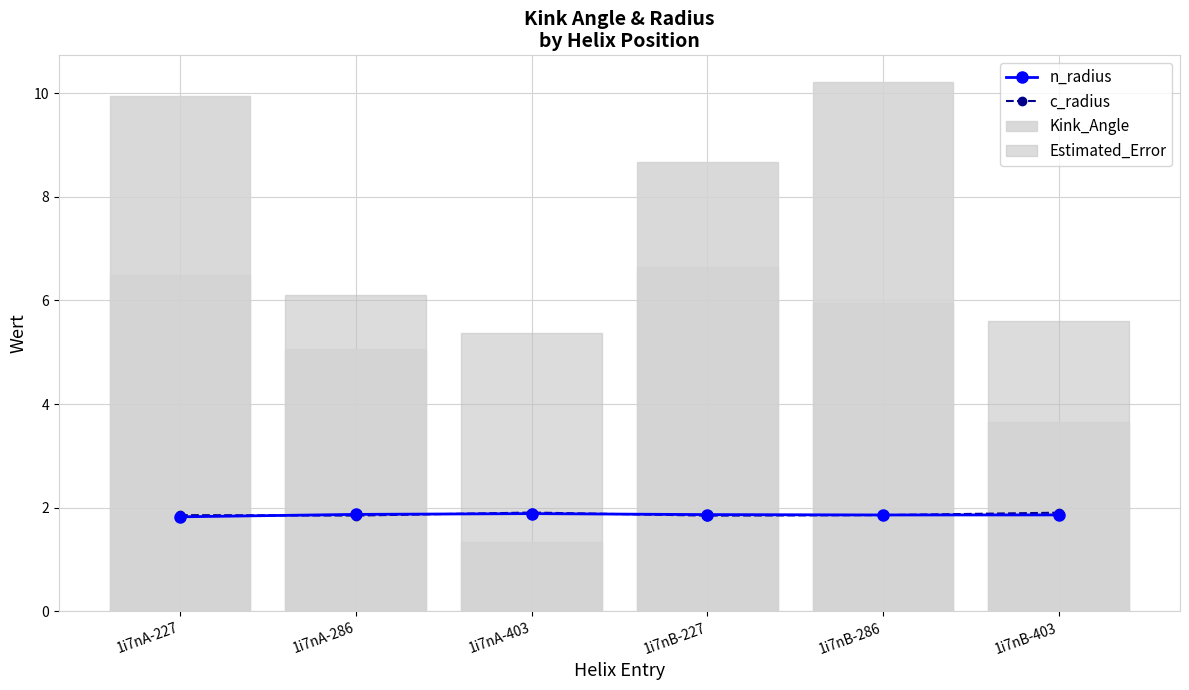

List the series in order of their peak value, lowest first.

n_radius, c_radius, Estimated_Error, Kink_Angle